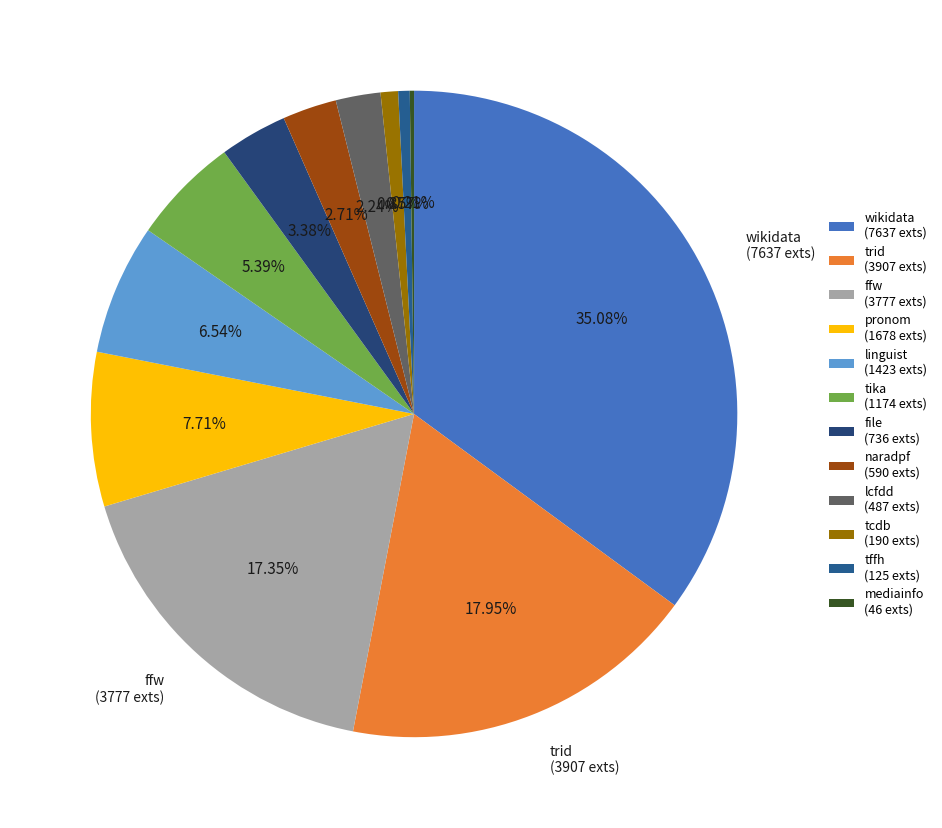

What percentage is NOT represented by wikidata?

64.9%